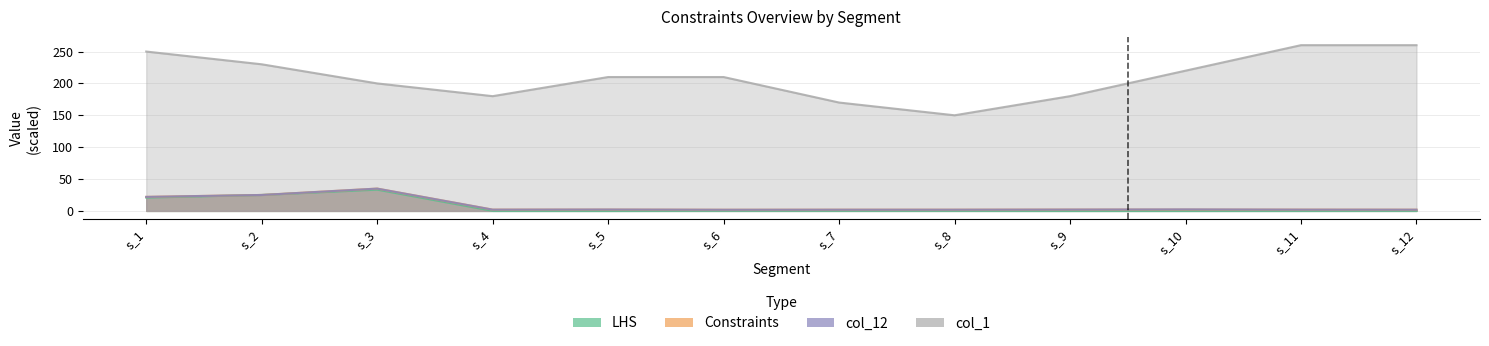

Where does the col_1 series first go above 210?

s_1